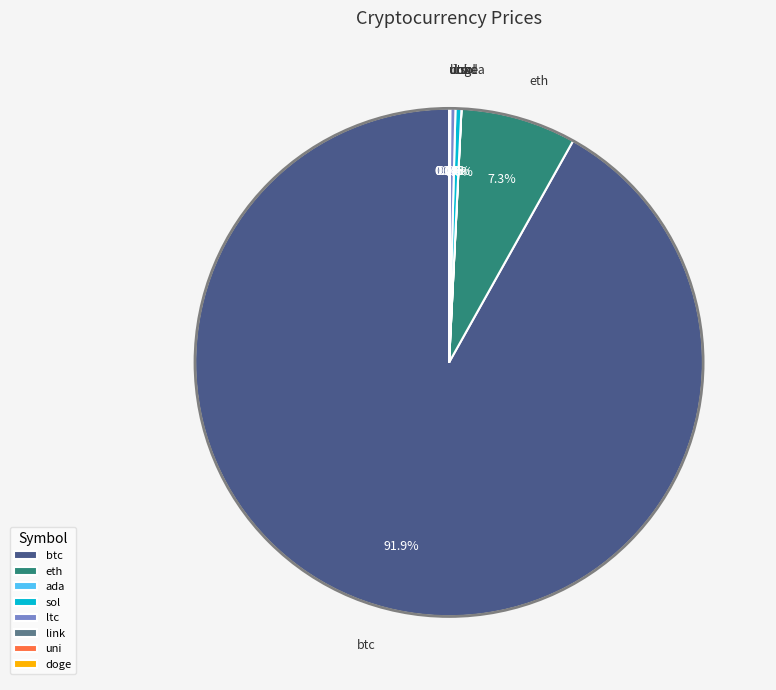

Which category has the biggest portion of the pie?

btc